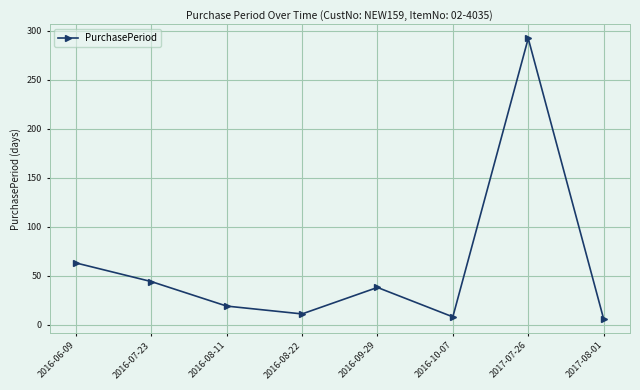

What is the difference between the maximum and minimum values?

286